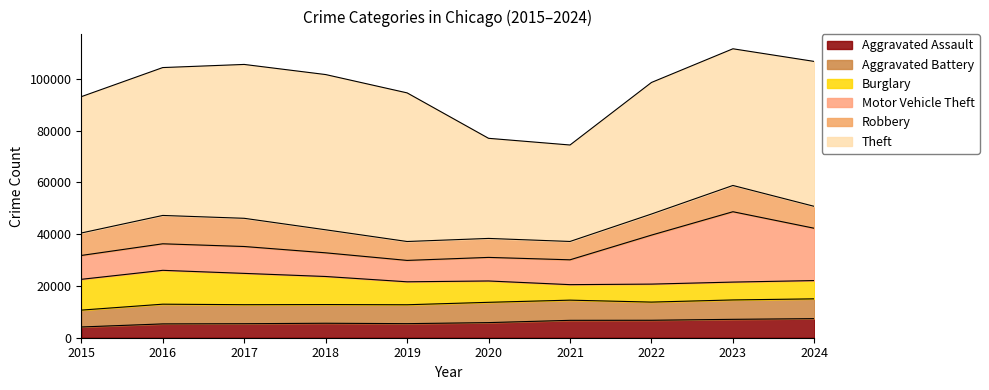

True or false: Aggravated Assault and Aggravated Battery intersect in this chart.

False